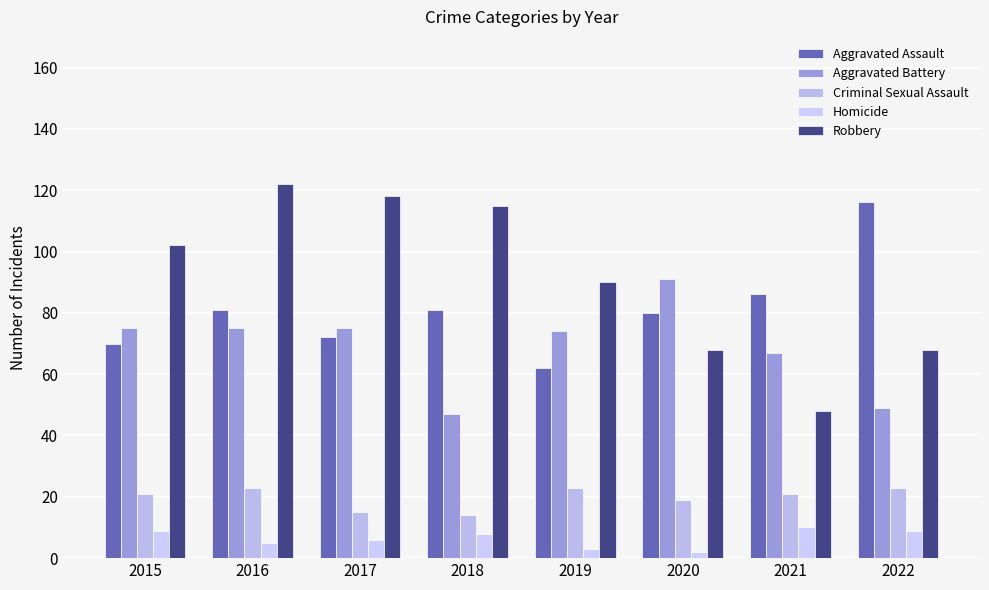

True or false: Criminal Sexual Assault has a value of 21 at 2015.

True